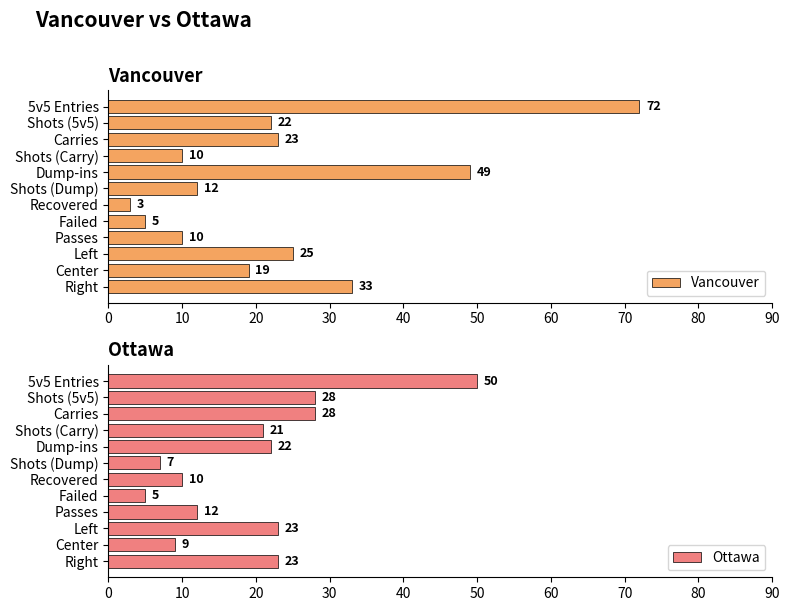

What is the difference between the second highest and minimum values in the Ottawa series?

23